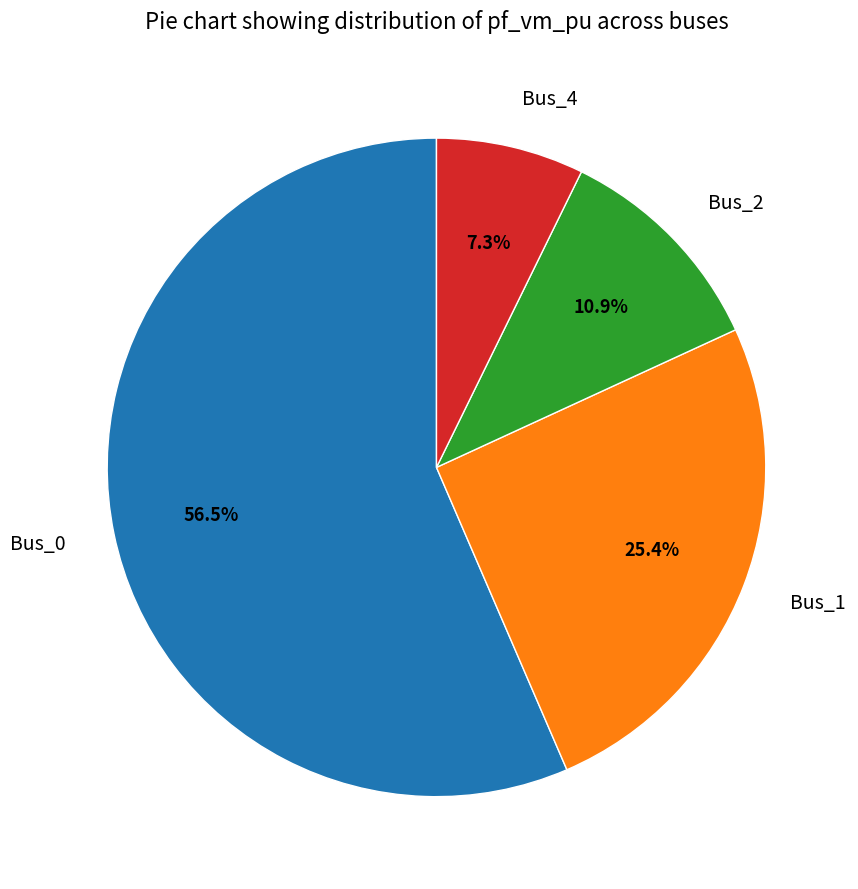

What is the largest slice in the pie chart?

Bus_0